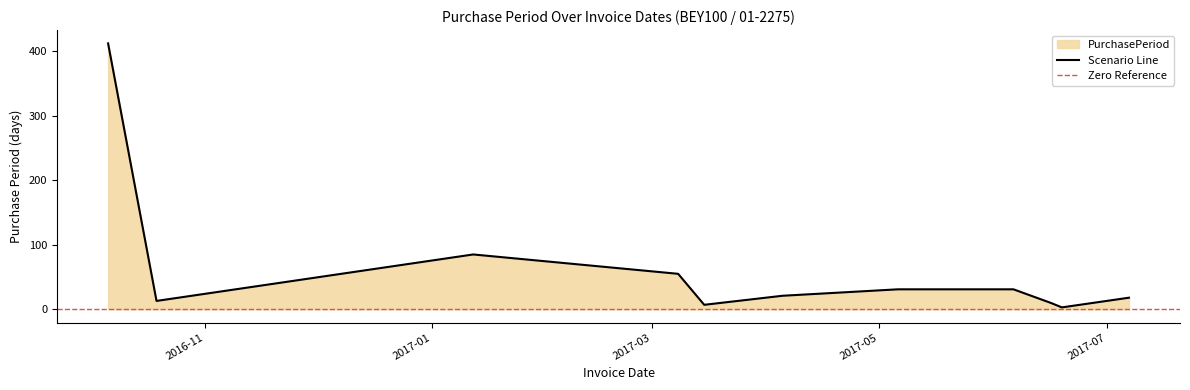

How many data points are less than 21?

5